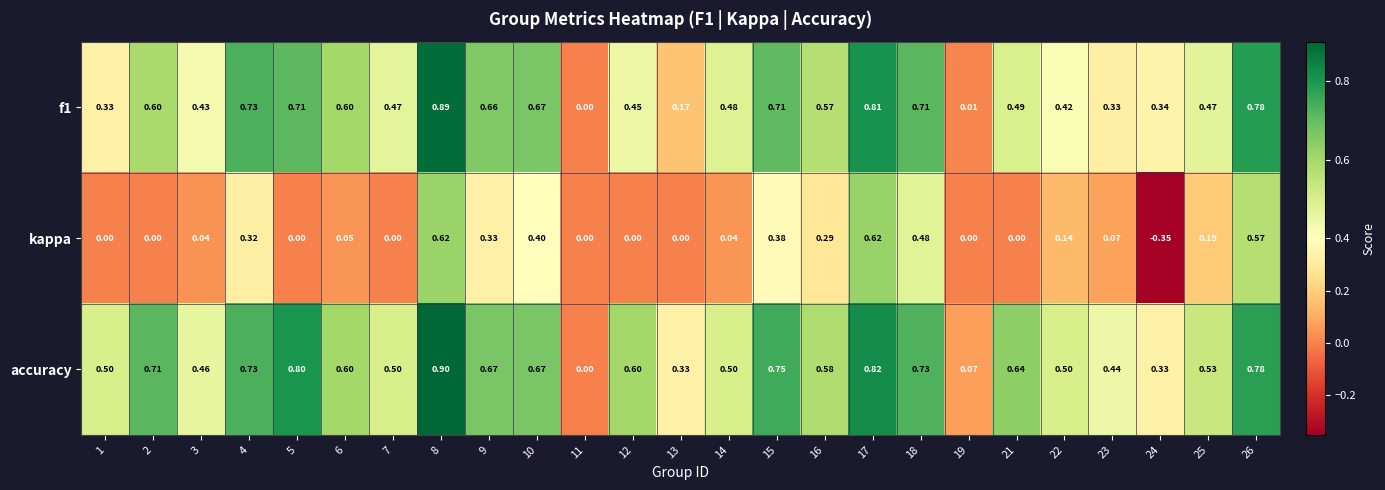

Between 3 and 22, which series saw the biggest shift?

kappa